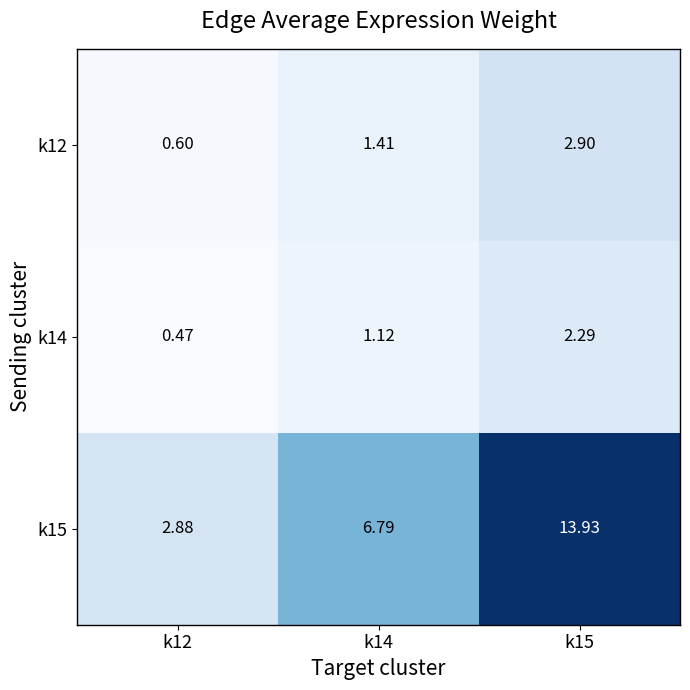

How many distinct data groups are displayed?

3